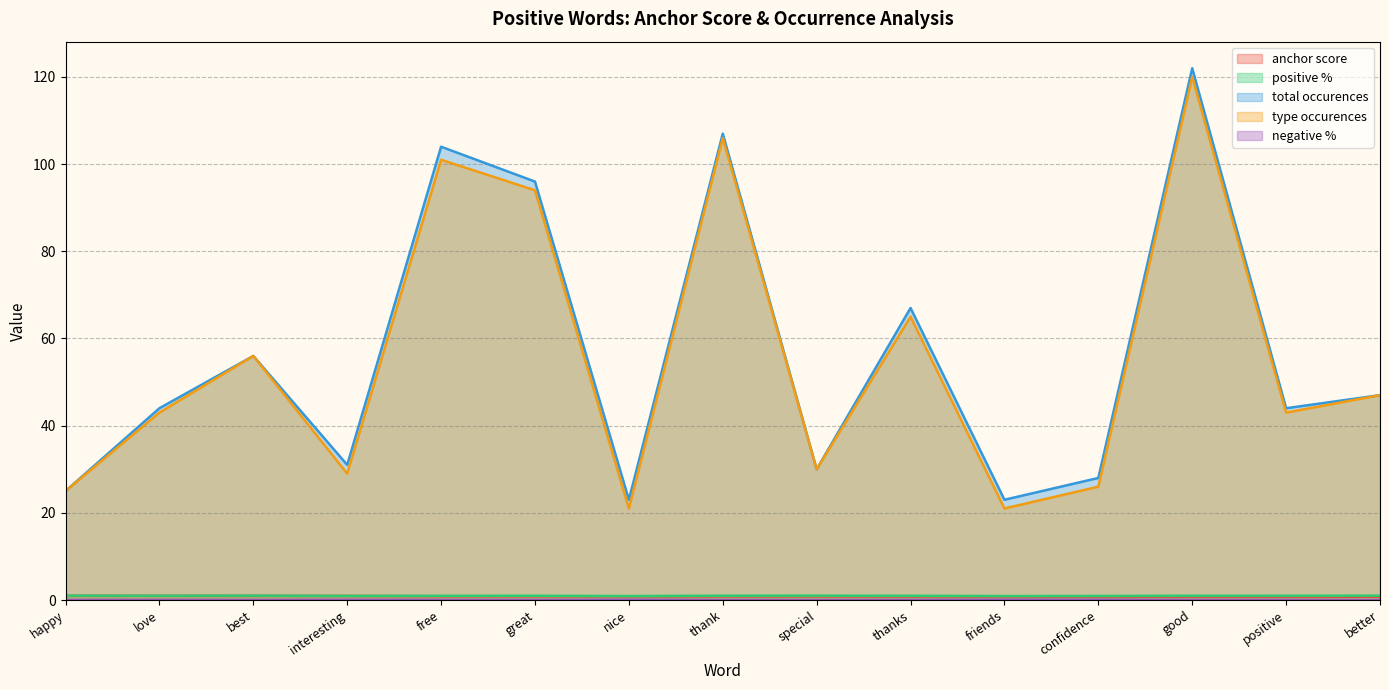

At which category does negative % reach its first local peak?

love